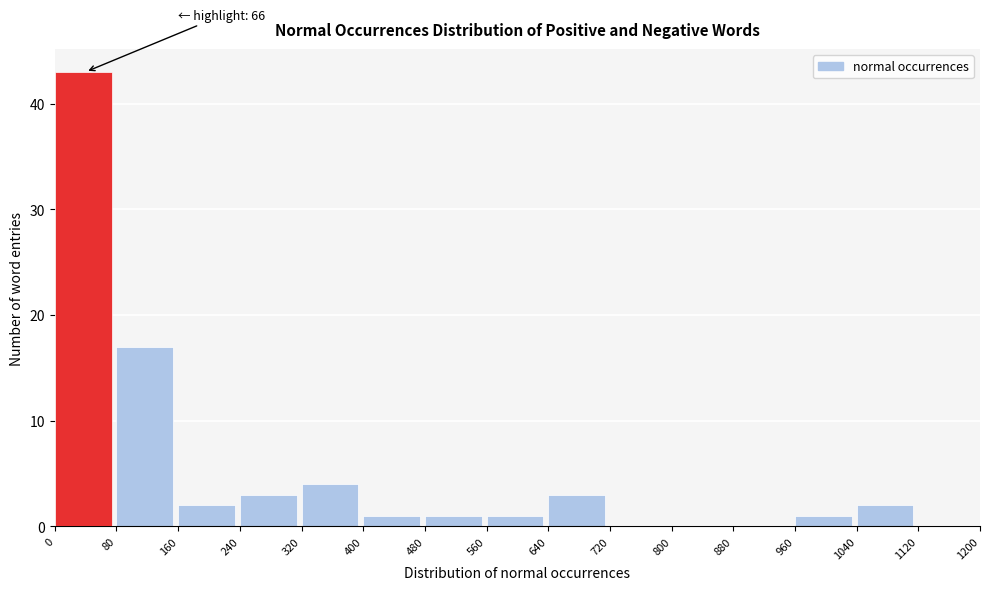

Which range on the x-axis has the tallest bar?

0 to 80